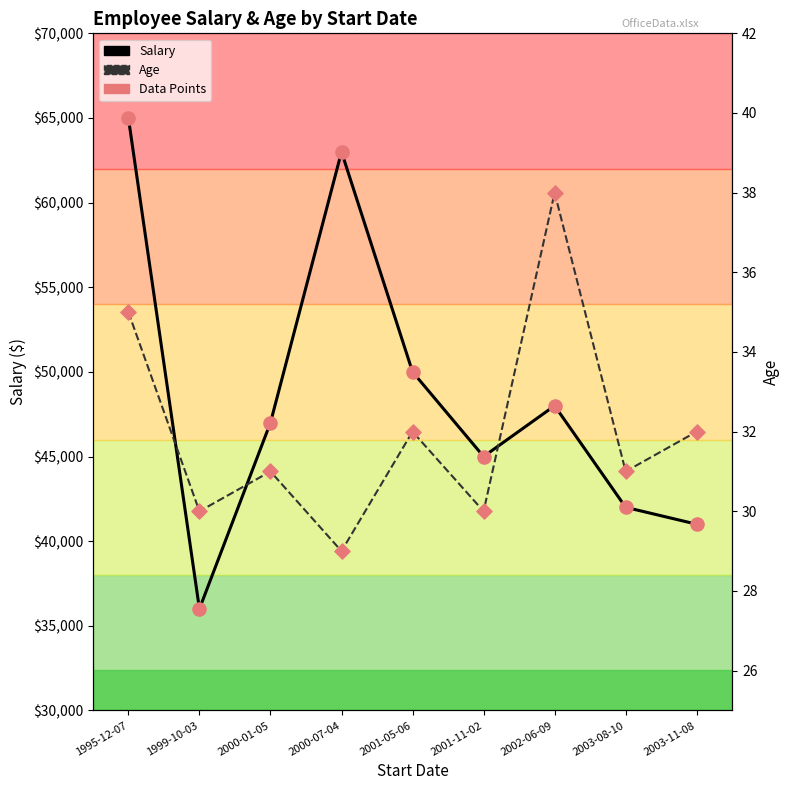

Which series contains the lowest Y value?

Age